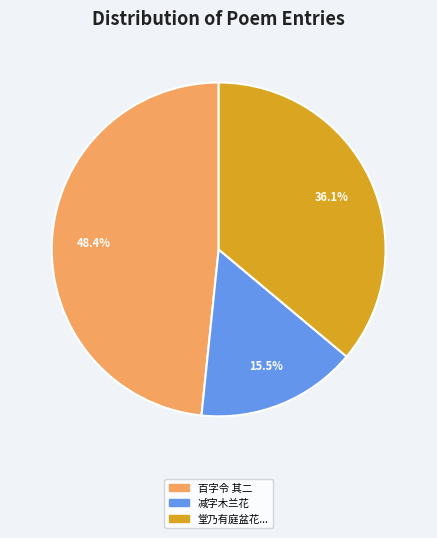

Is there any slice that represents more than half of the pie?

No